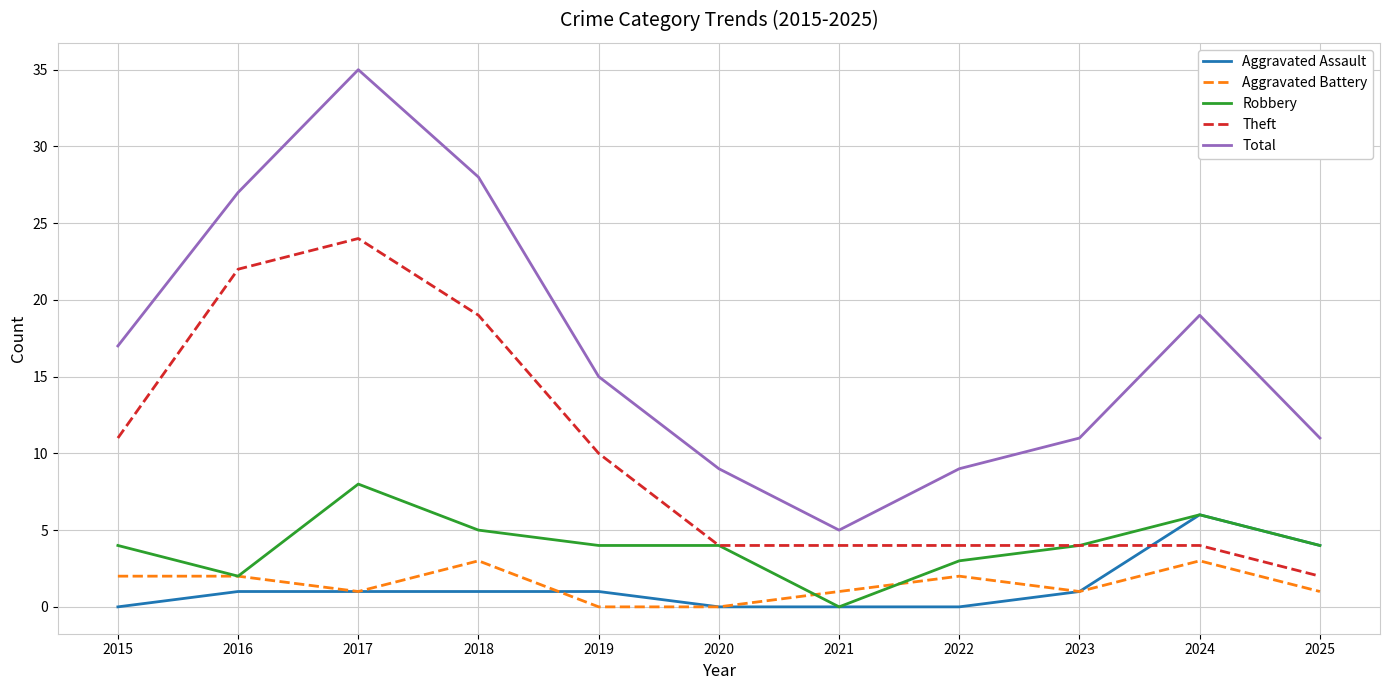

List the series in order of their peak value, highest first.

Total, Theft, Robbery, Aggravated Assault, Aggravated Battery